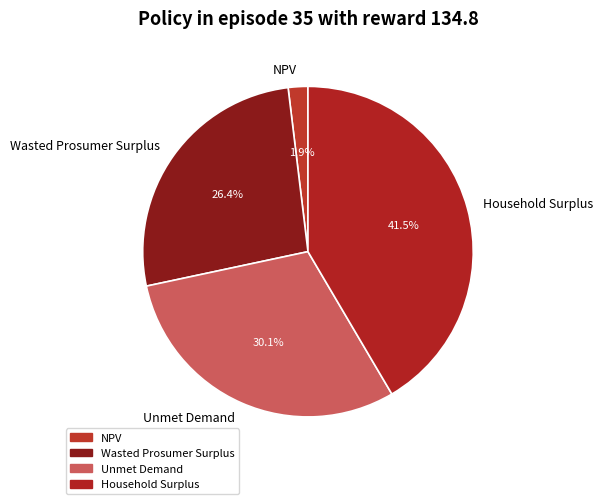

Rank the categories by value from highest to lowest.

Household Surplus, Unmet Demand, Wasted Prosumer Surplus, NPV